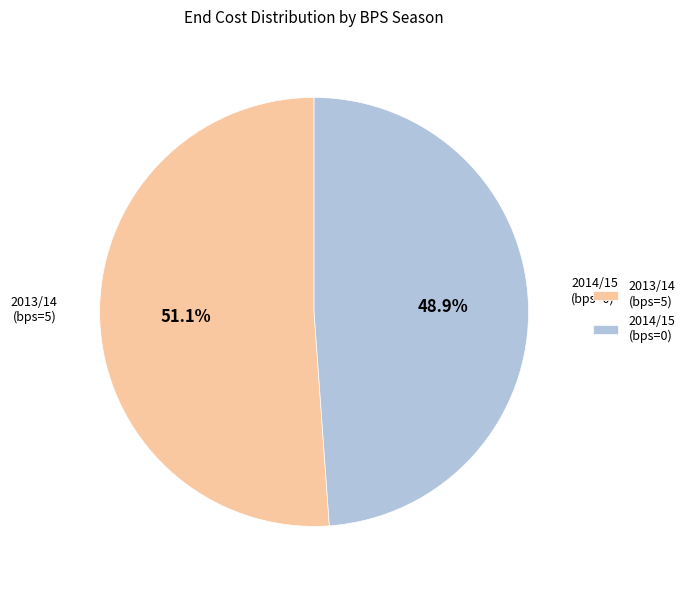

Which has a higher value, 2014/15 (bps=0) or 2013/14 (bps=5)?

2013/14 (bps=5)